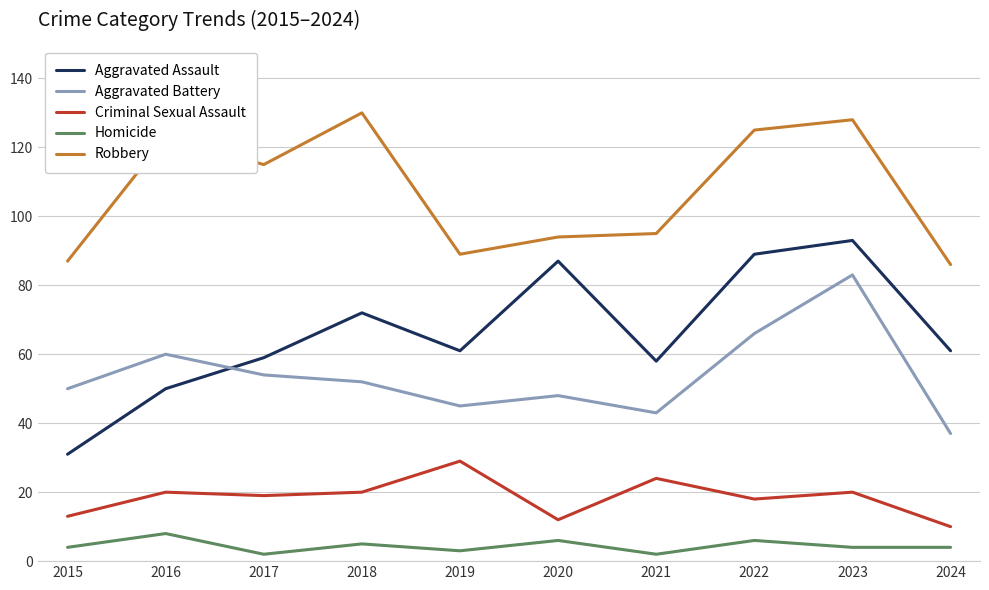

Between 2015 and 2021, which series saw the biggest shift?

Aggravated Assault